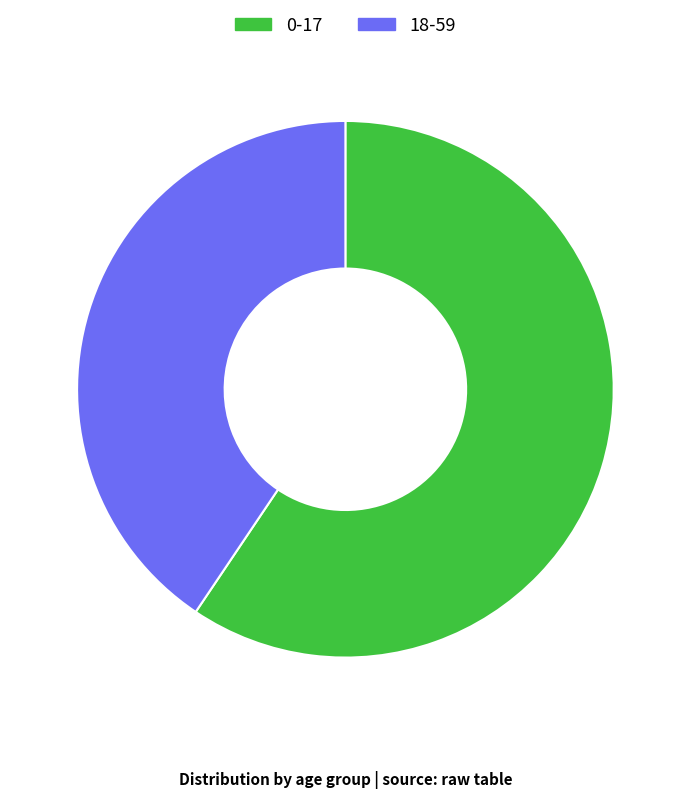

Which has a higher value, 0-17 or 18-59?

0-17